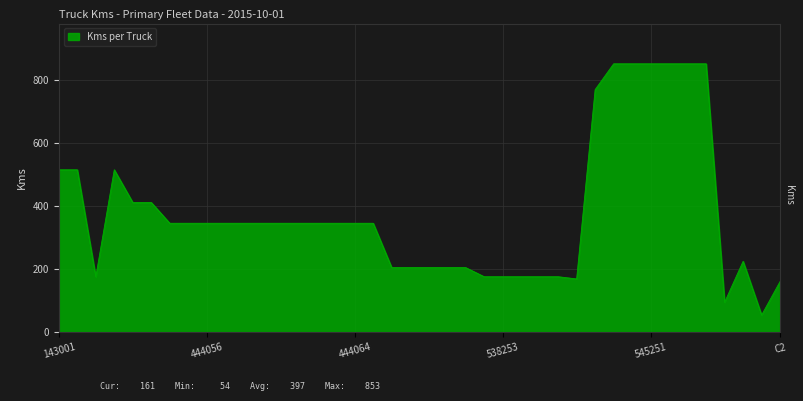

What is the minimum value shown in the chart?

54